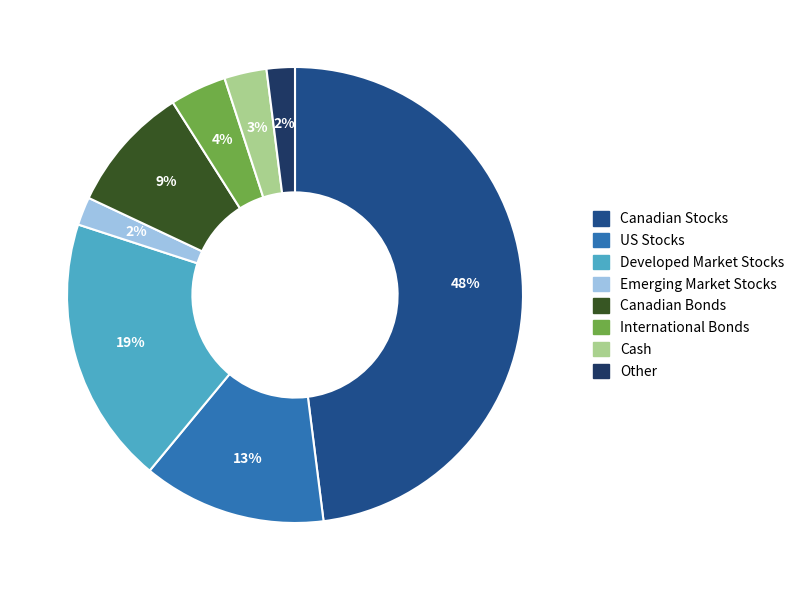

Does any single category account for the majority?

No